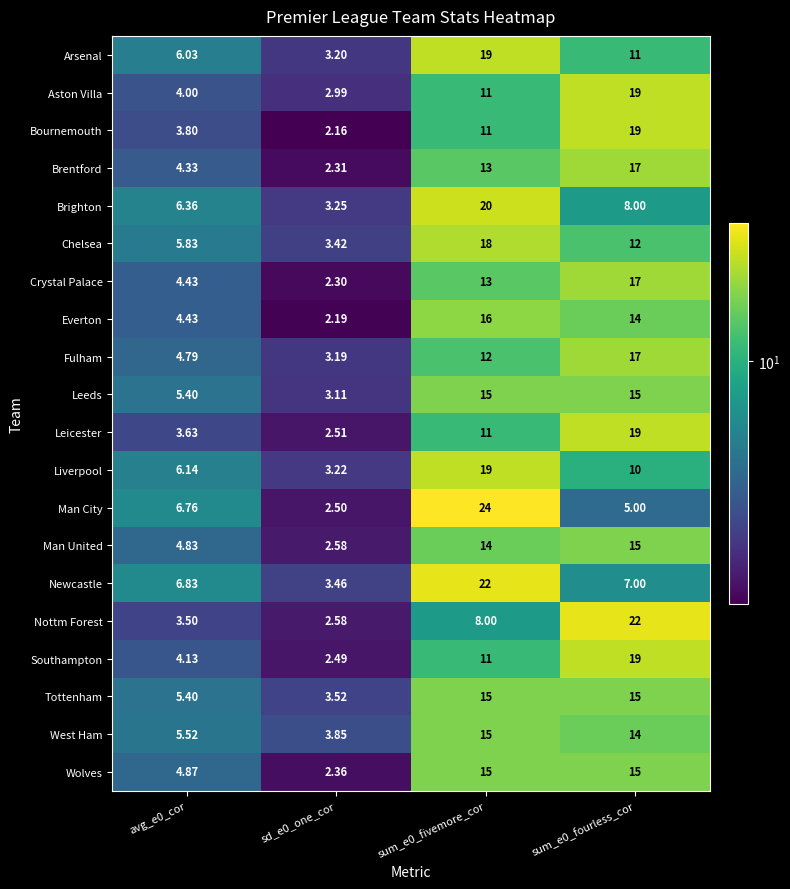

Which series has the largest range (max minus min)?

Man City